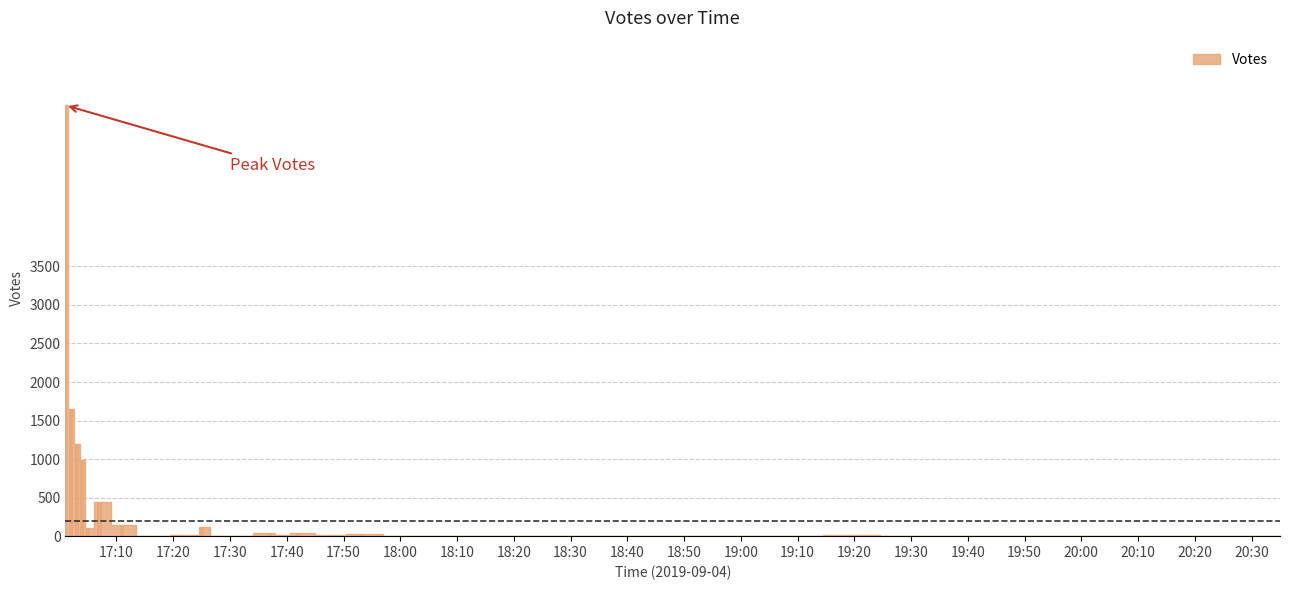

What is the sum of all values?

10462